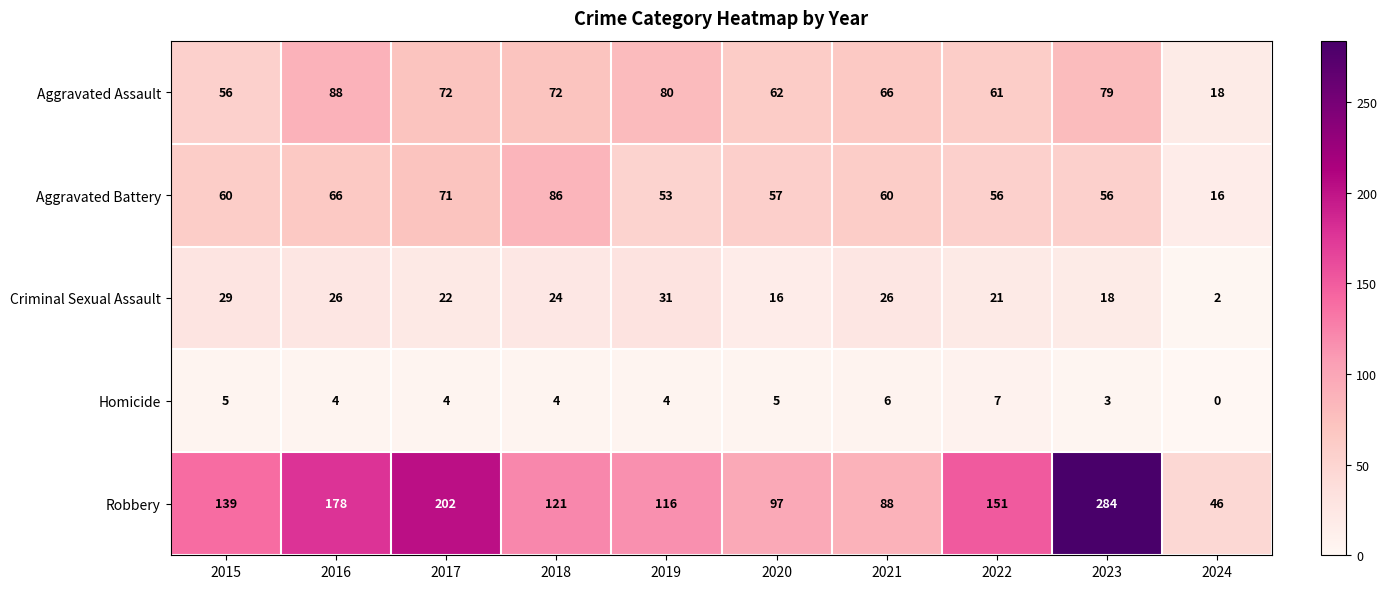

What is the difference between the maximum and second lowest values in the Aggravated Assault series?

32